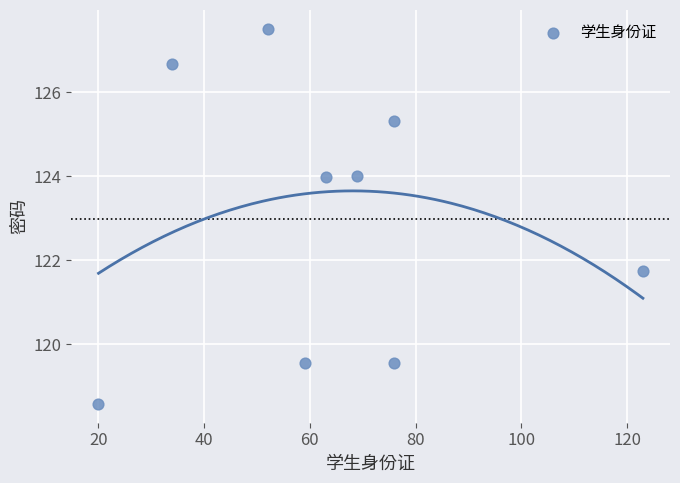

What is the range of X values (max minus min)?

103.0